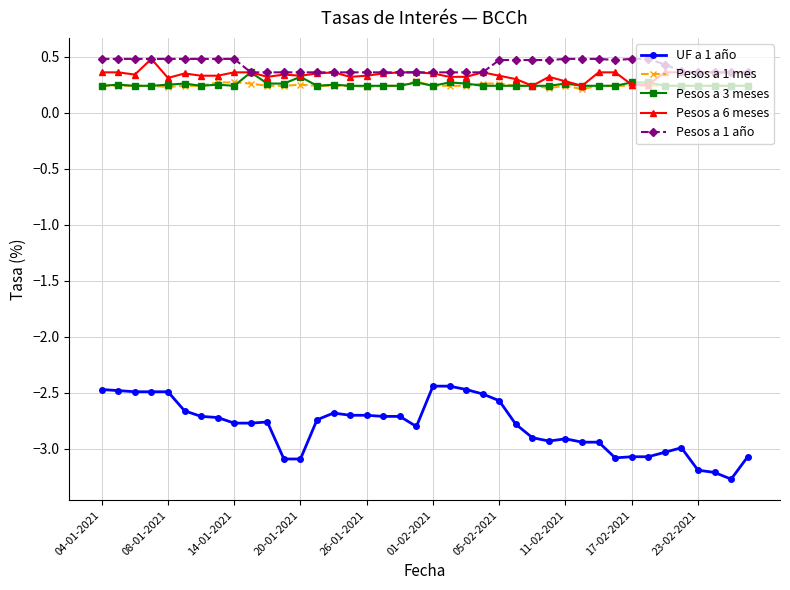

At how many categories does at least one series exceed -1?

40